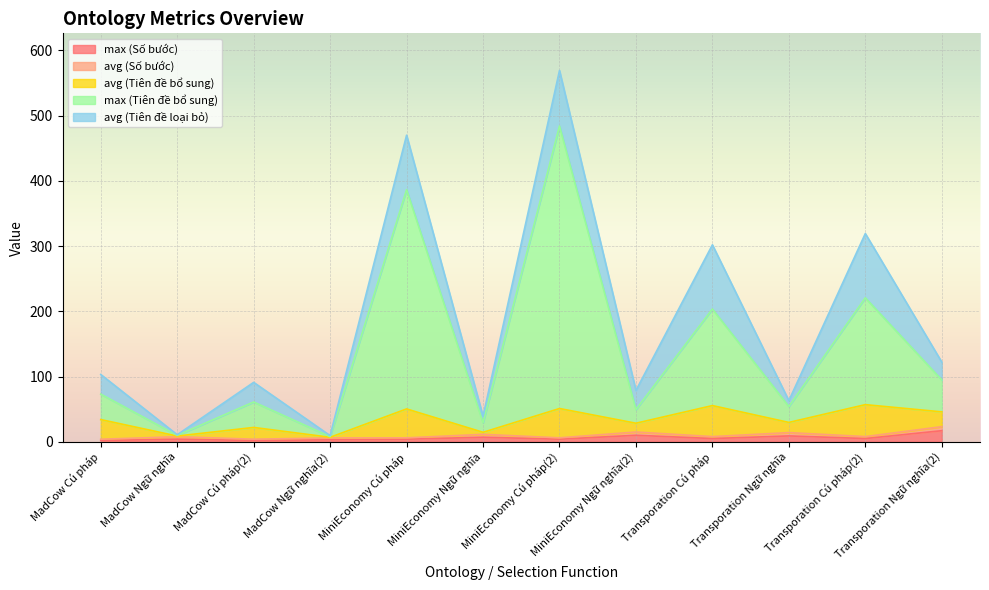

What is the value of the avg (Số bước) point at the 2nd from the left?

3.8